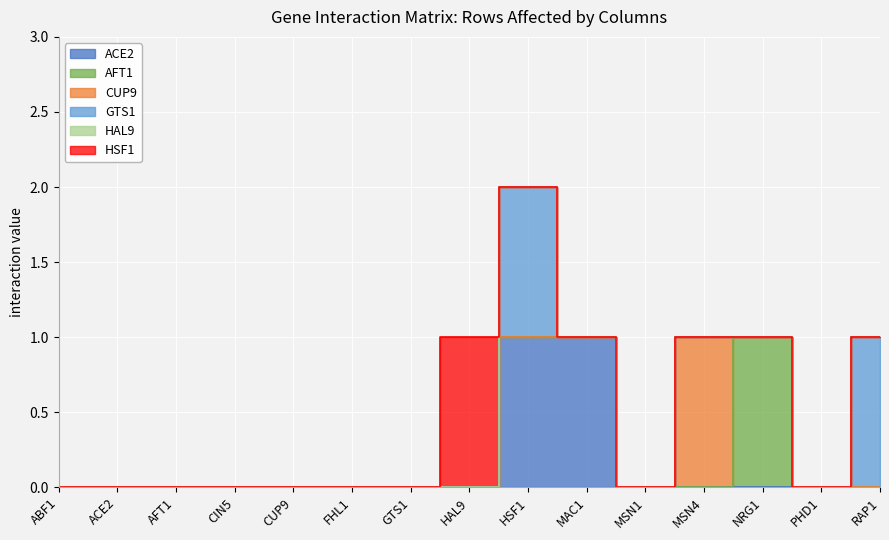

How many lines are shown in the chart?

6